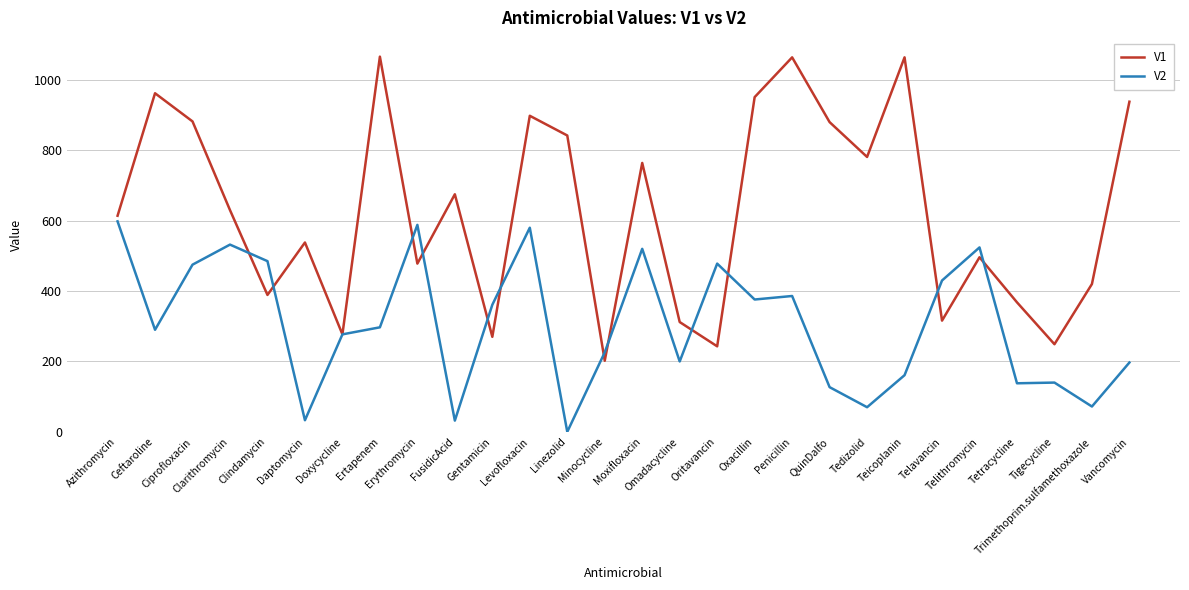

What is the difference between the maximum and minimum values in the V2 series?

598